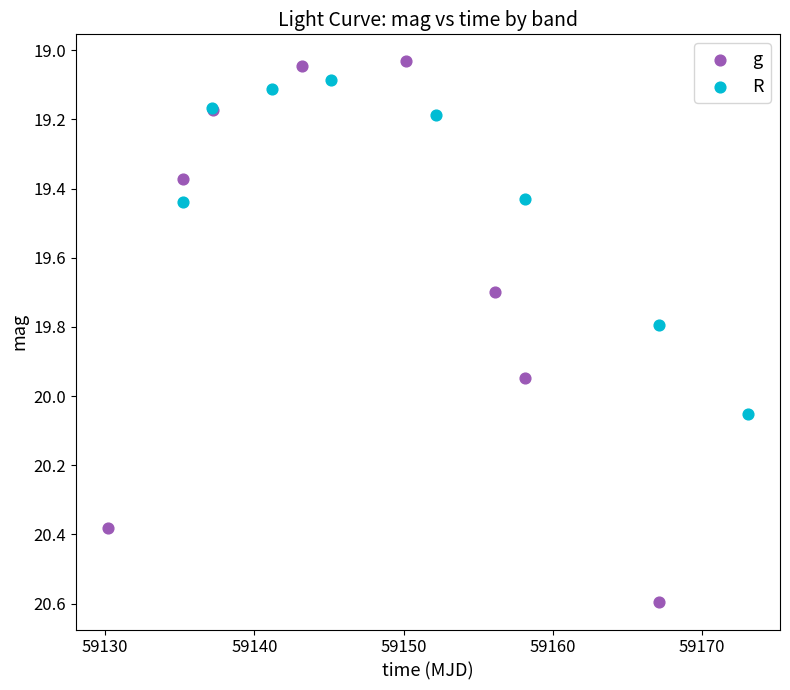

Which series contains the highest Y value?

g